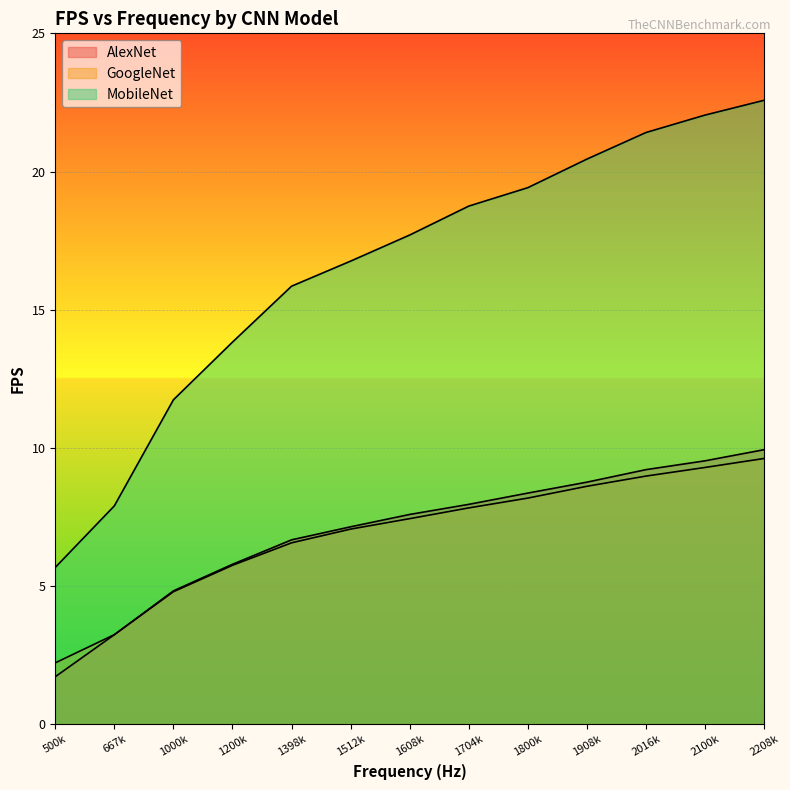

At how many categories does at least one series exceed 16?

8